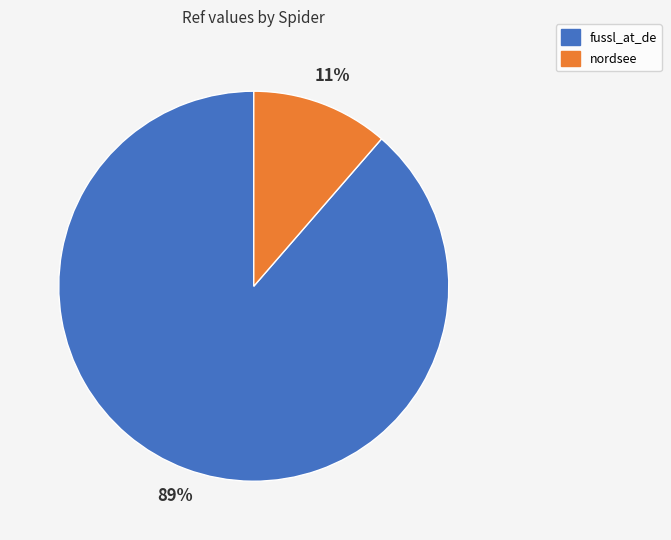

Between nordsee and fussl_at_de, which is larger?

fussl_at_de